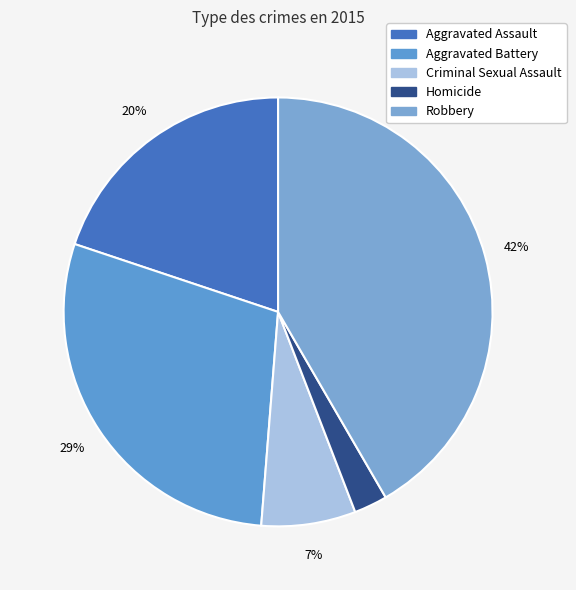

Which category has the biggest portion of the pie?

Robbery